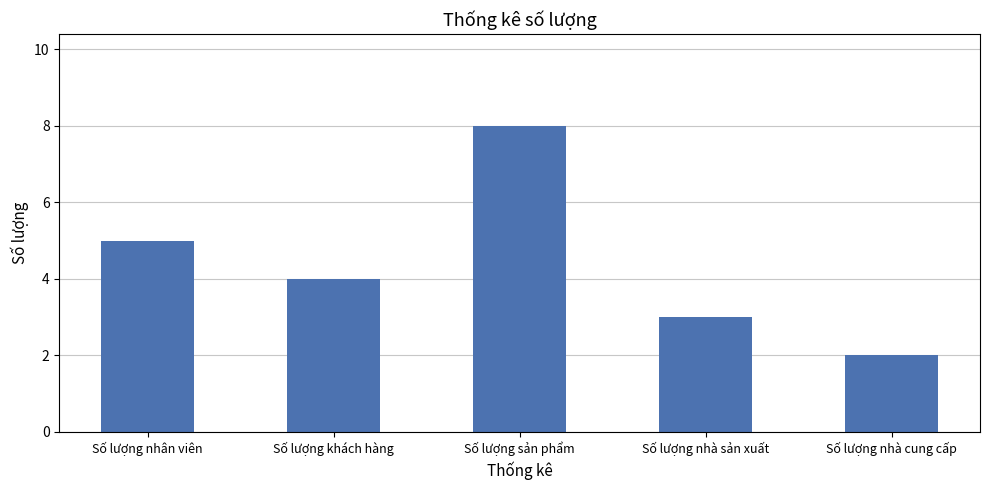

What is the difference between the maximum and minimum values?

6